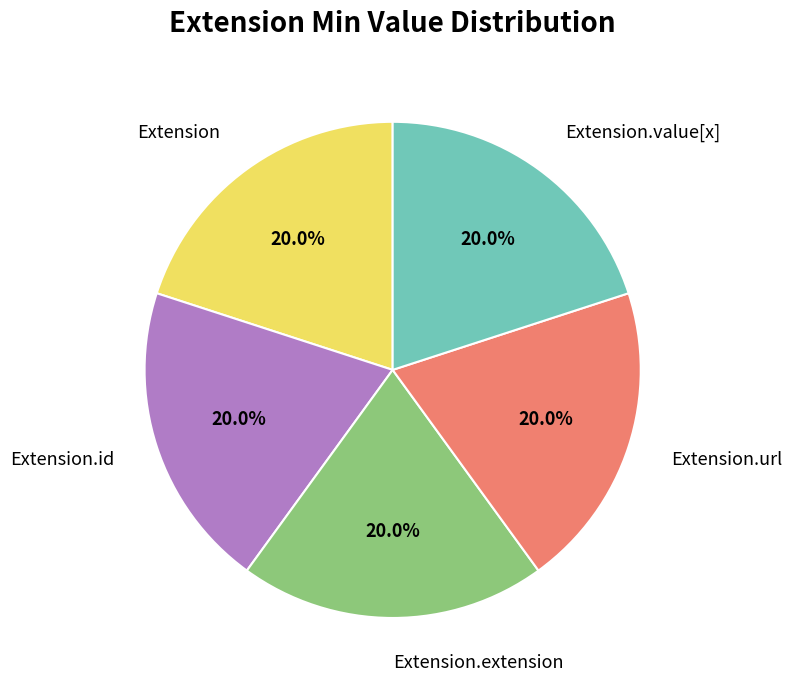

Is there a majority slice in this chart?

No